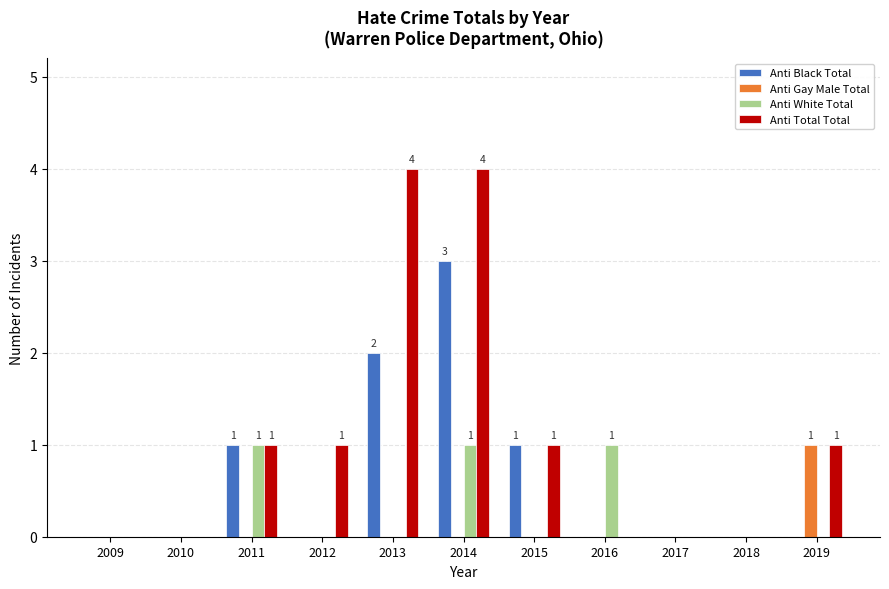

What is the sum of all Anti Black Total values?

7